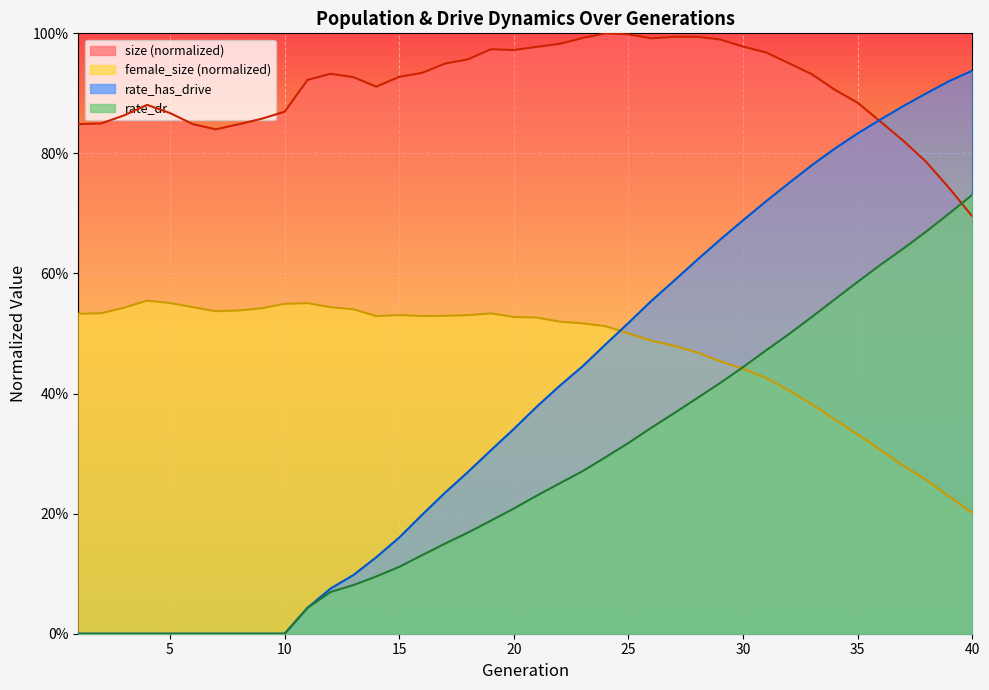

How many data points does each series have?

40